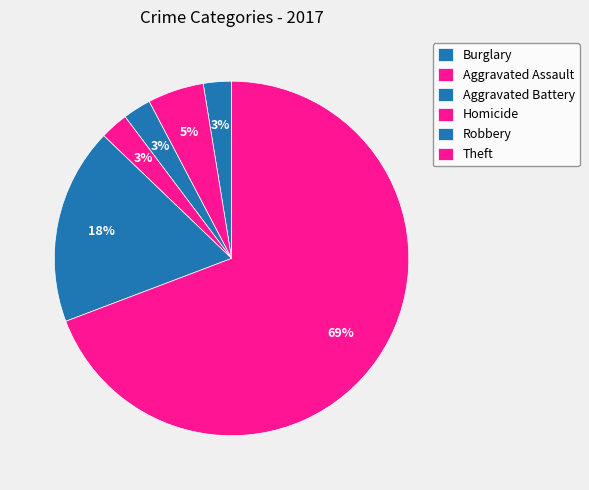

How many slices are in this pie chart?

6